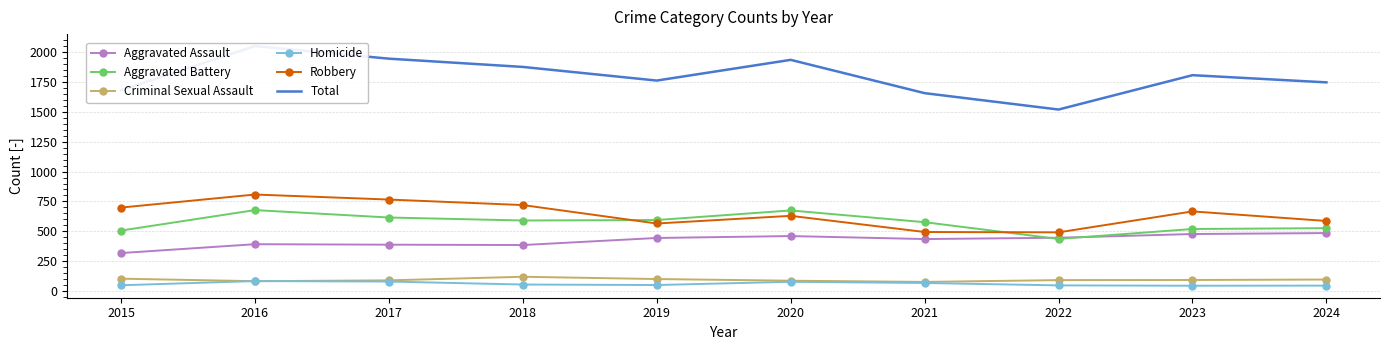

In Robbery, how many points are lower than both neighbors (excluding endpoints)?

2